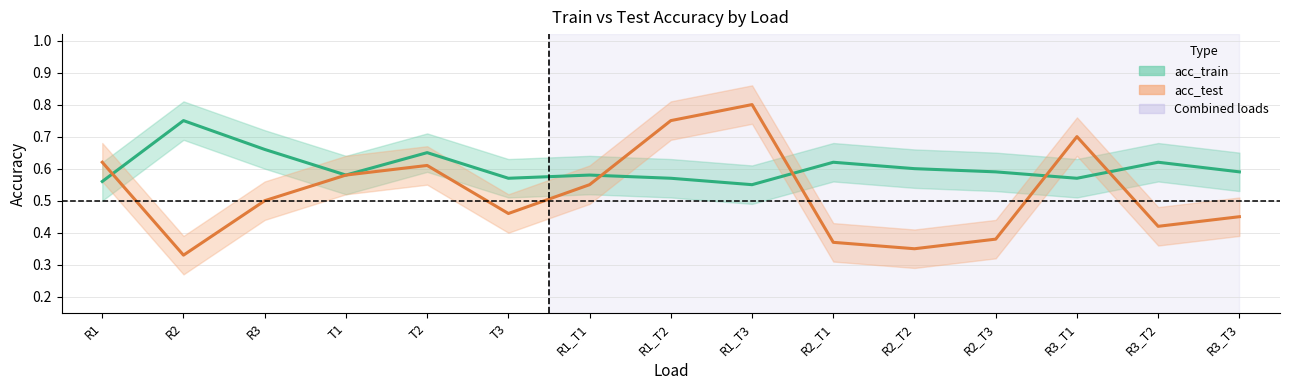

The acc_test series shows 0.1 at R2_T3. True or false?

False